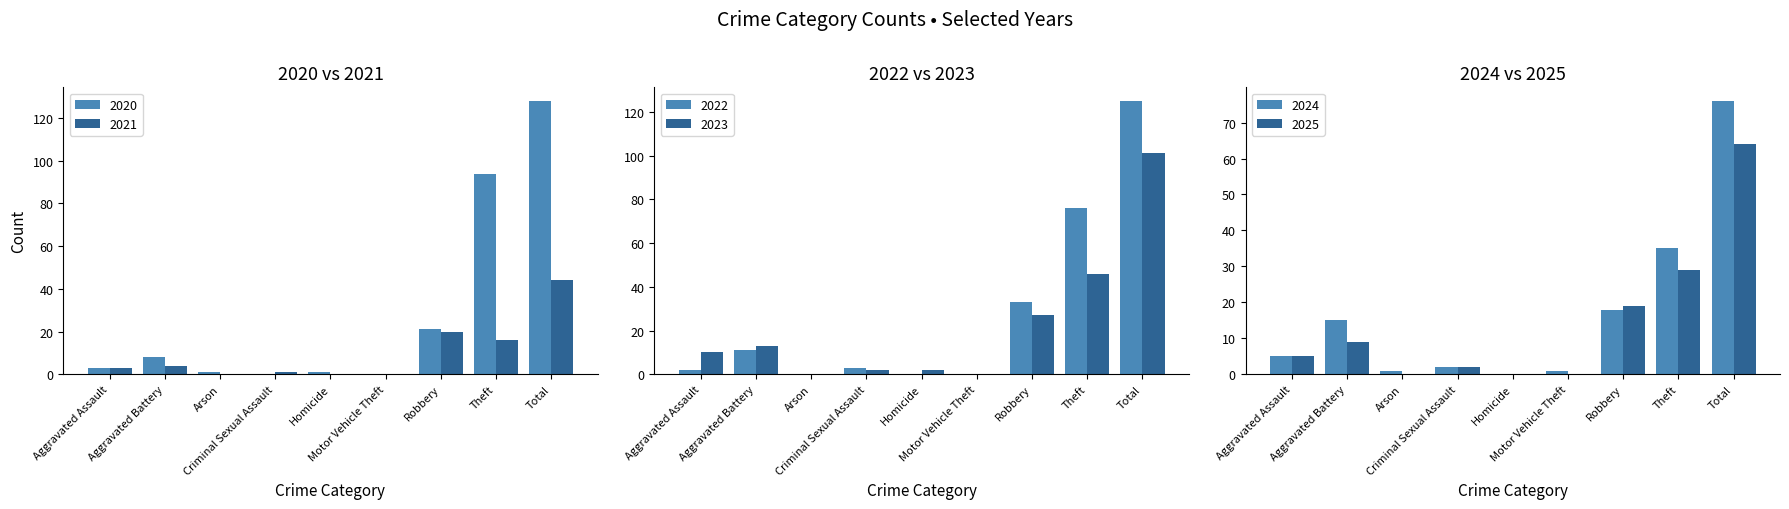

What is the difference between the maximum and second lowest values in the 2022 series?

125